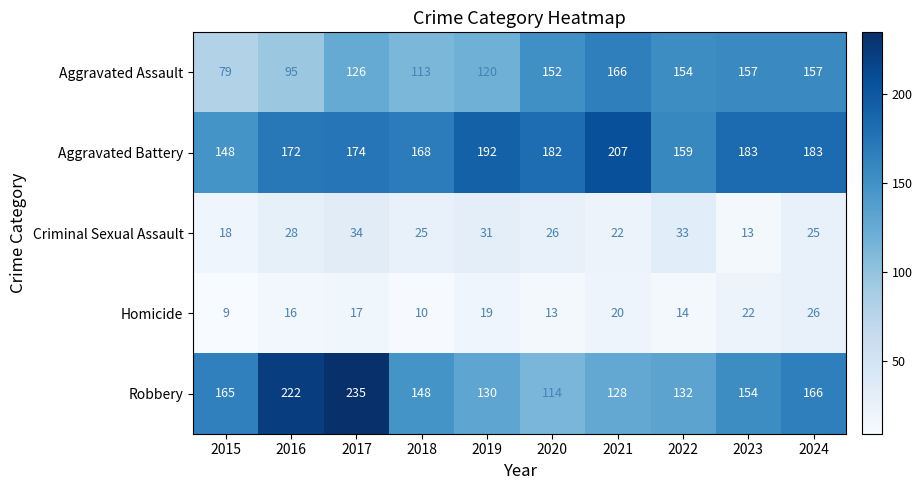

What is the approximate value of Homicide at 2019, to the nearest 10?

20